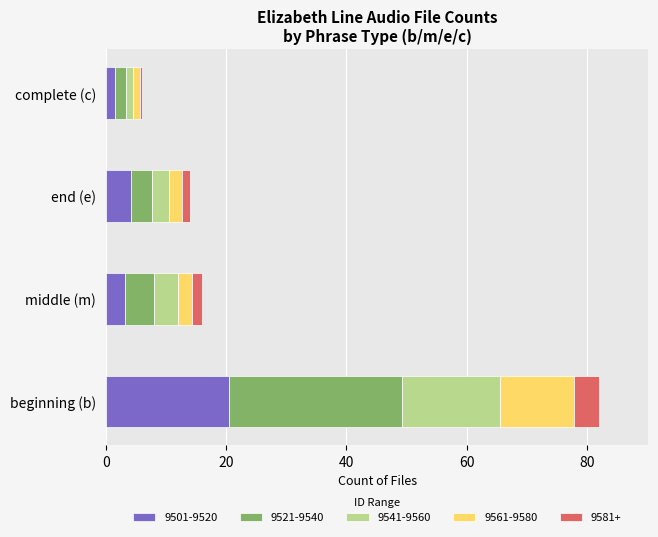

What is the difference between the maximum and minimum values in the 9501-9520 series?

19.0